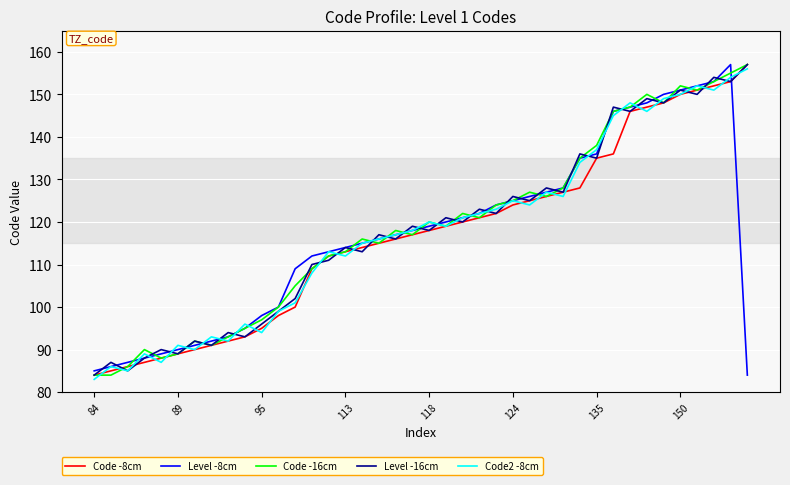

Is this an area chart (filled region under the line)?

No